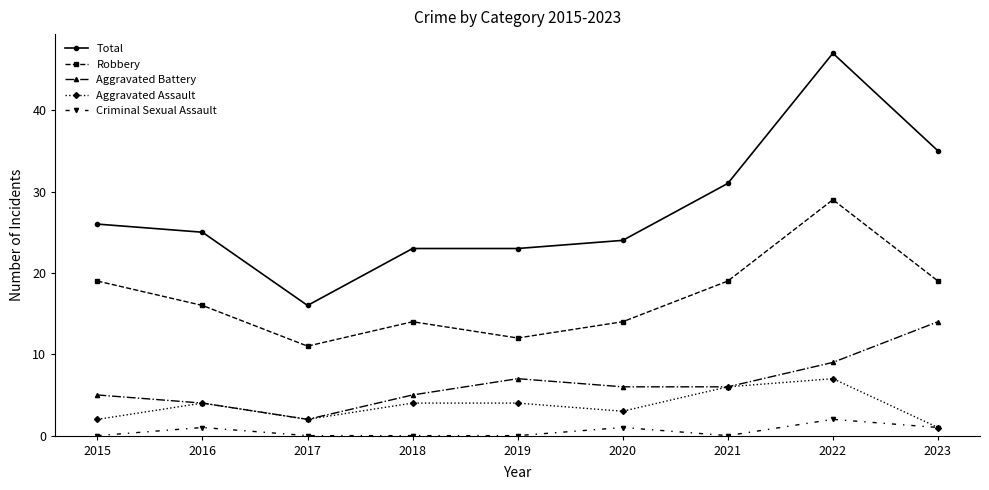

Reading left to right, transcribe all the data shown in this chart.

Total: 26	25	16	23	23	24	31	47	35
Robbery: 19	16	11	14	12	14	19	29	19
Aggravated Battery: 5	4	2	5	7	6	6	9	14
Aggravated Assault: 2	4	2	4	4	3	6	7	1
Criminal Sexual Assault: 0	1	0	0	0	1	0	2	1